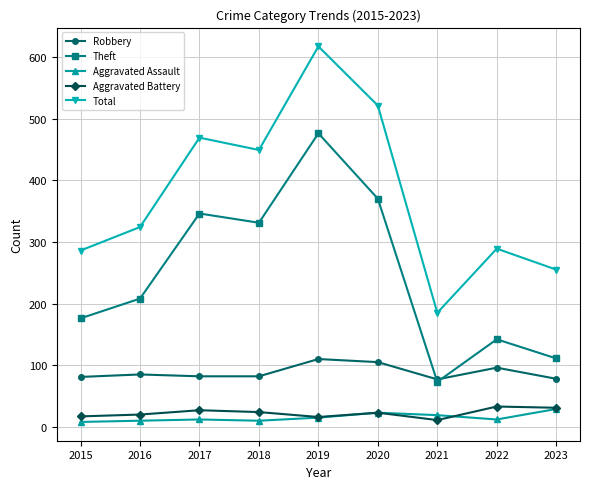

True or false: Aggravated Battery and Aggravated Assault cross at least once.

True